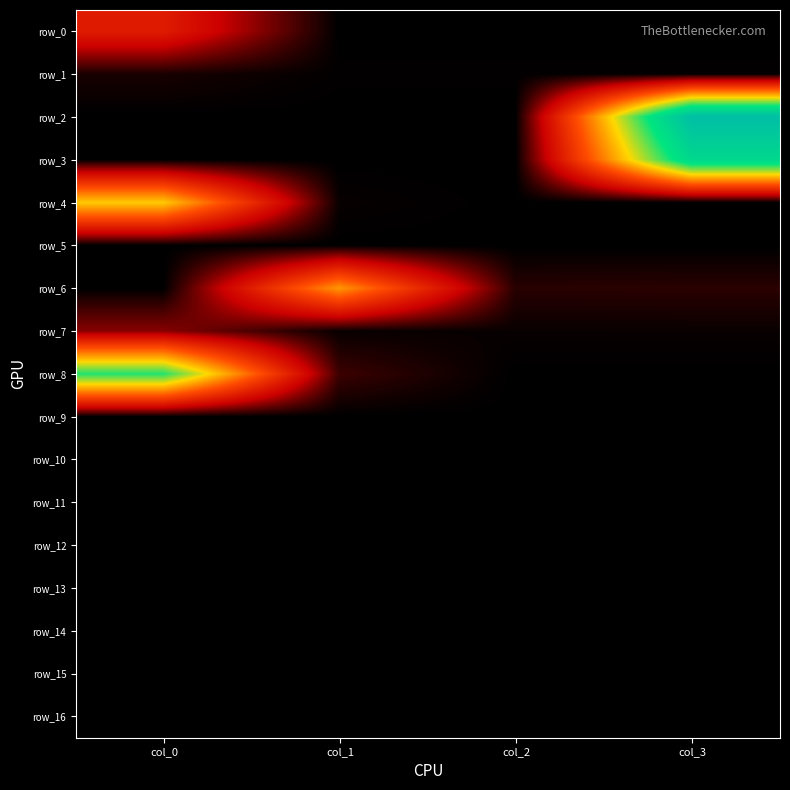

What is the sum of all row_2 values?

73785.7